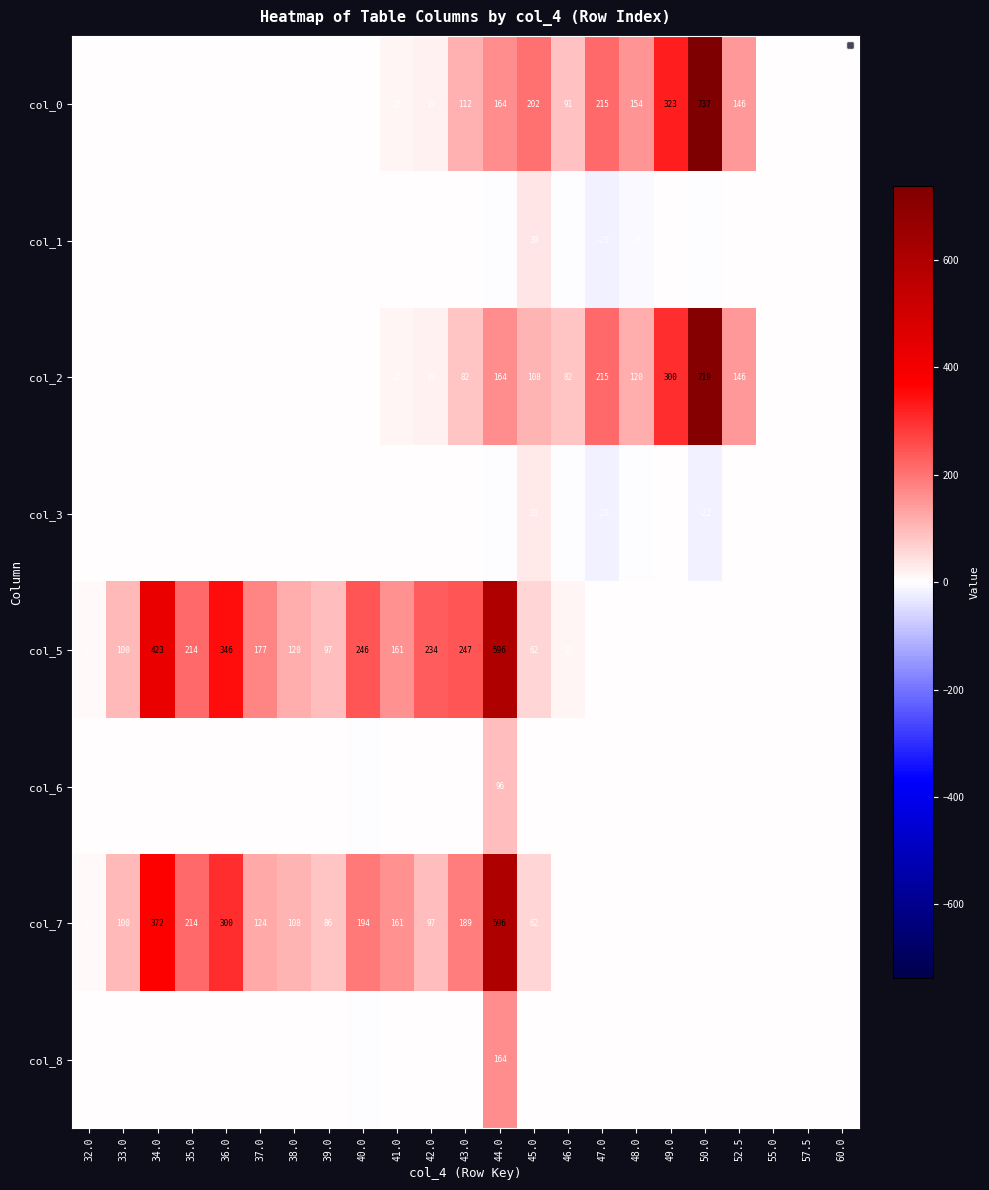

Is it true that col_5 equals 97 at 39.0?

True